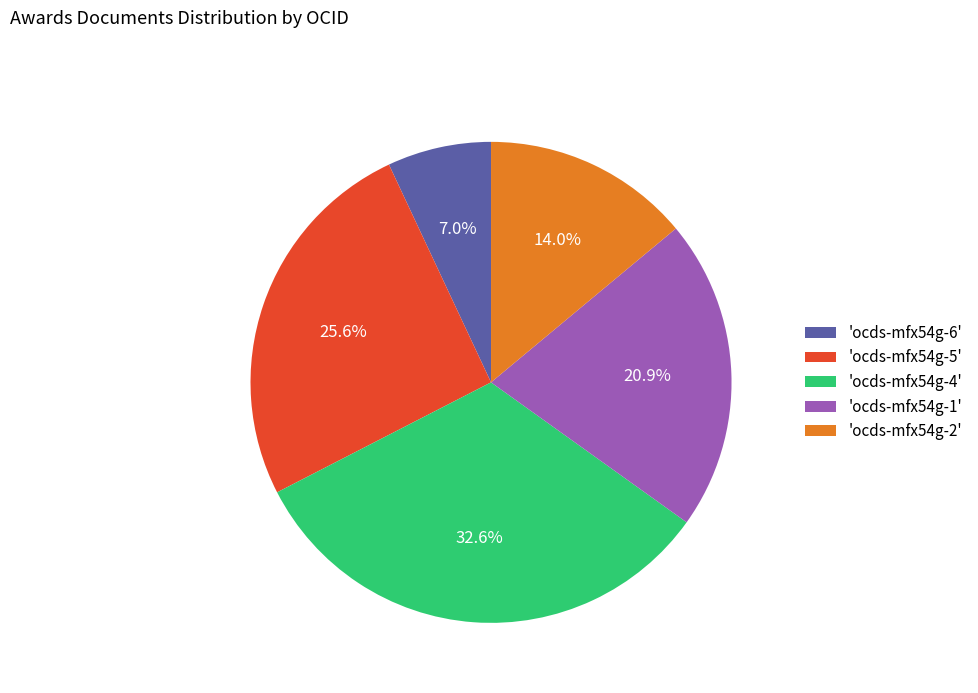

What is the total percentage of 'ocds-mfx54g-6' and 'ocds-mfx54g-1'?

27.9%